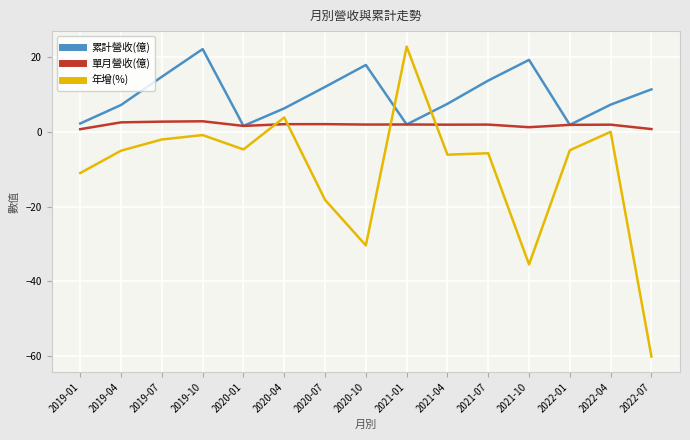

What are all the series names shown in the legend?

累計營收(億), 單月營收(億), 年增(%)